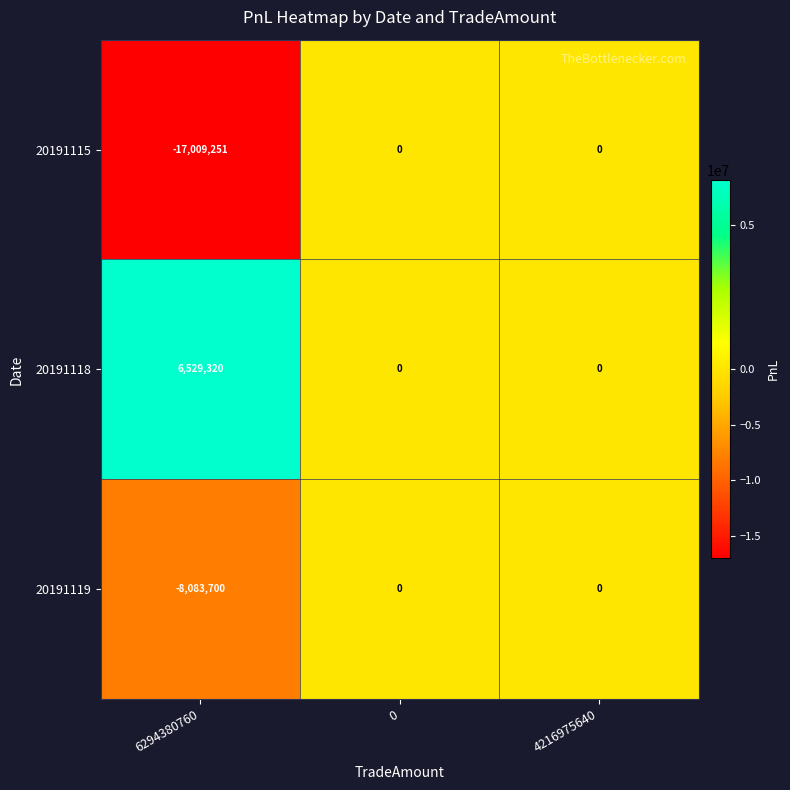

Reading left to right, list all the values displayed in this chart.

20191115: -17009251	0	0
20191118: 6529320	0	0
20191119: -8083700	0	0